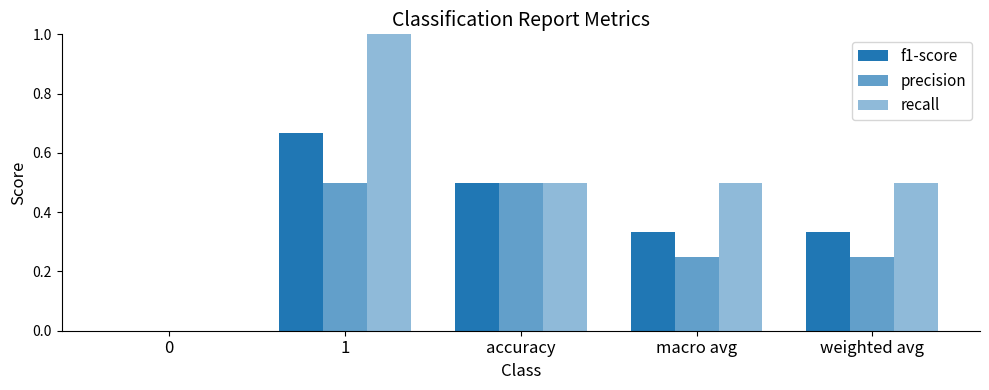

How many groups of bars are there?

5